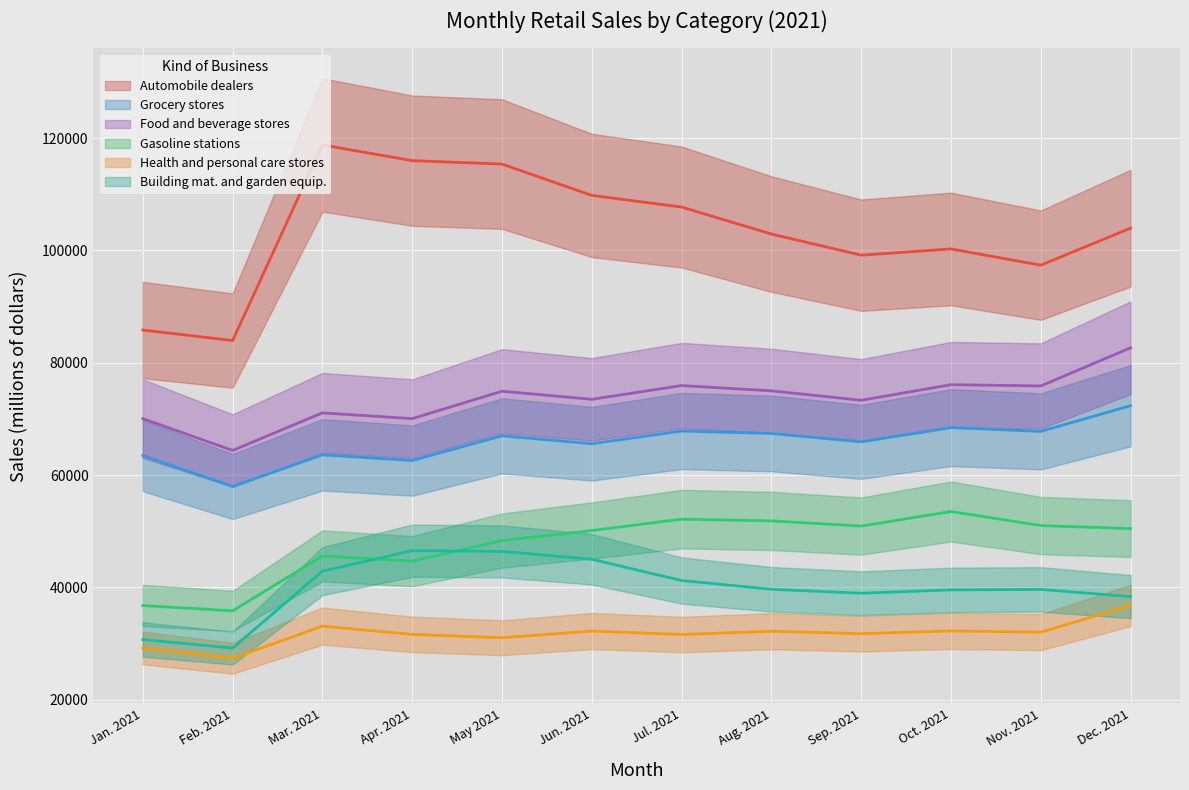

Which category has the highest value across all series?

Mar. 2021